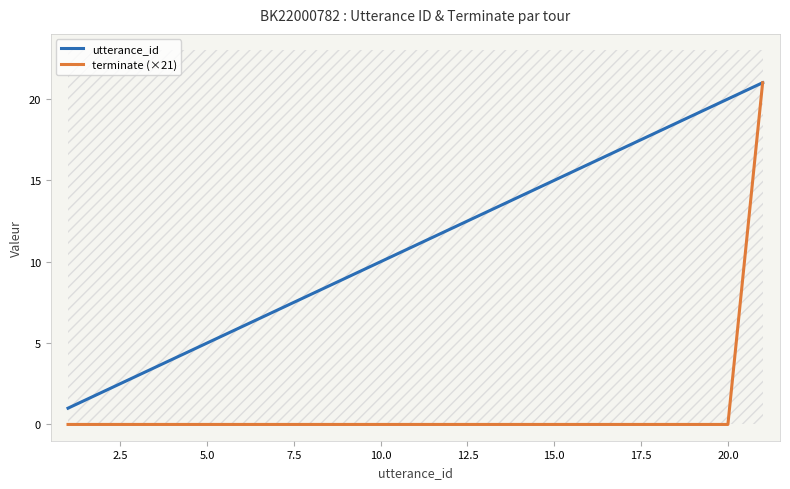

What is the highest value of the utterance_id series?

21